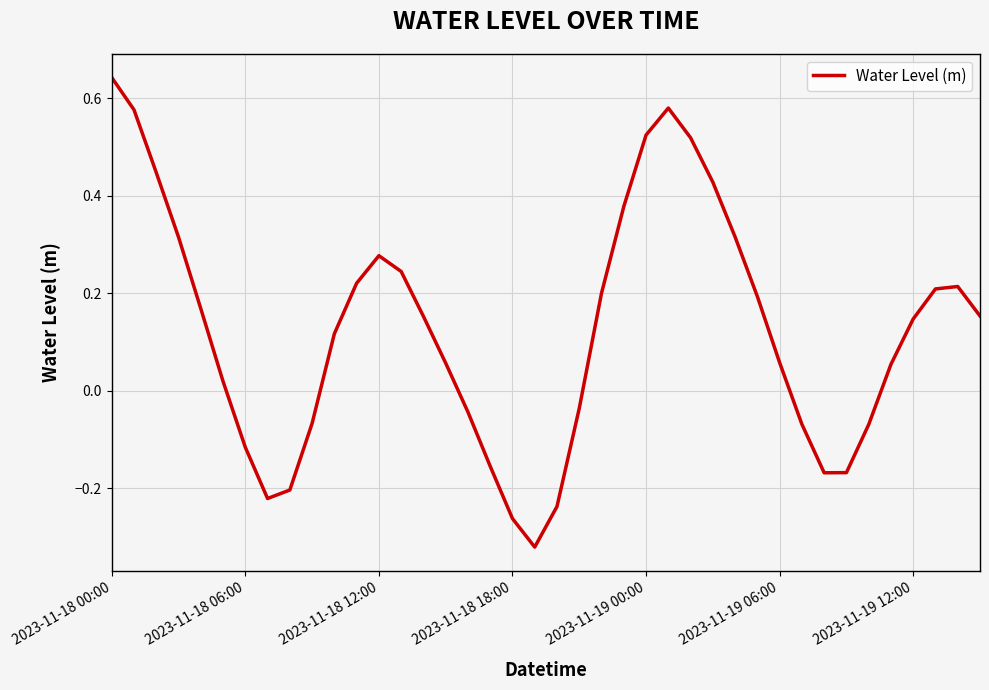

Does the chart display data point markers on the line(s)?

No